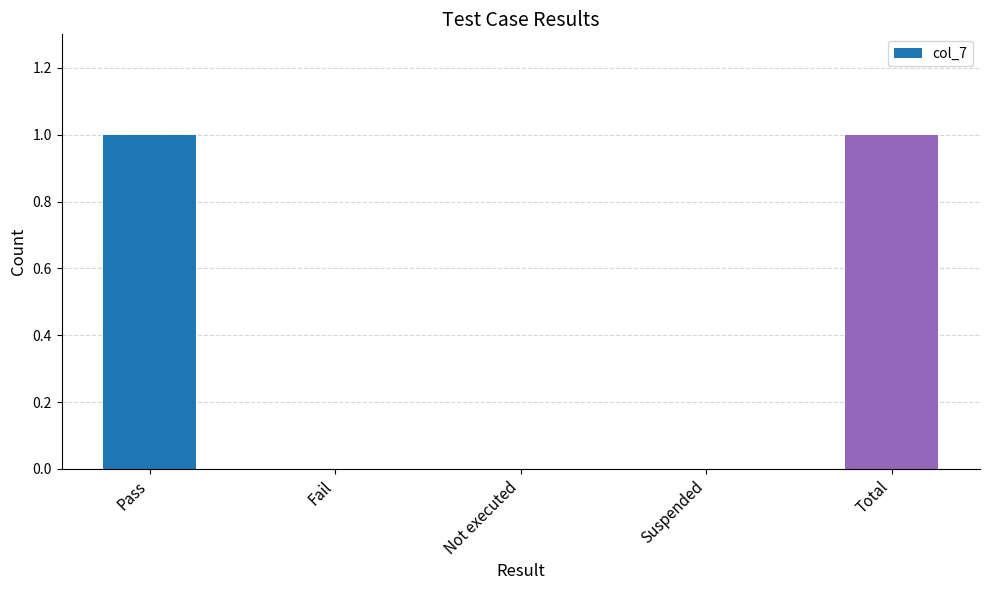

Reading left to right, extract all data points from this chart.

1	0	0	0	1